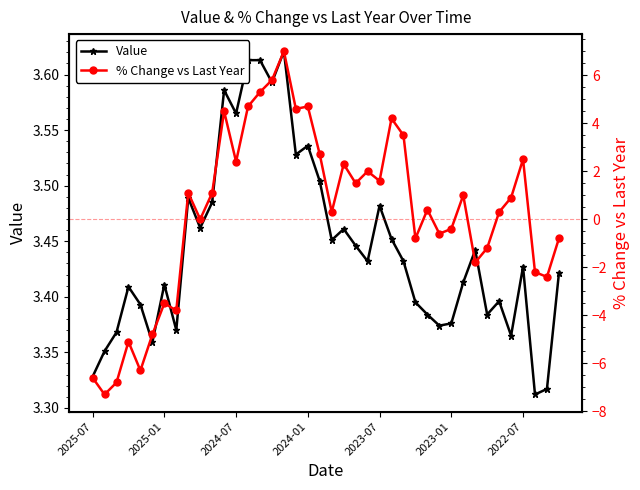

How many interior local valleys does the Value series have?

12